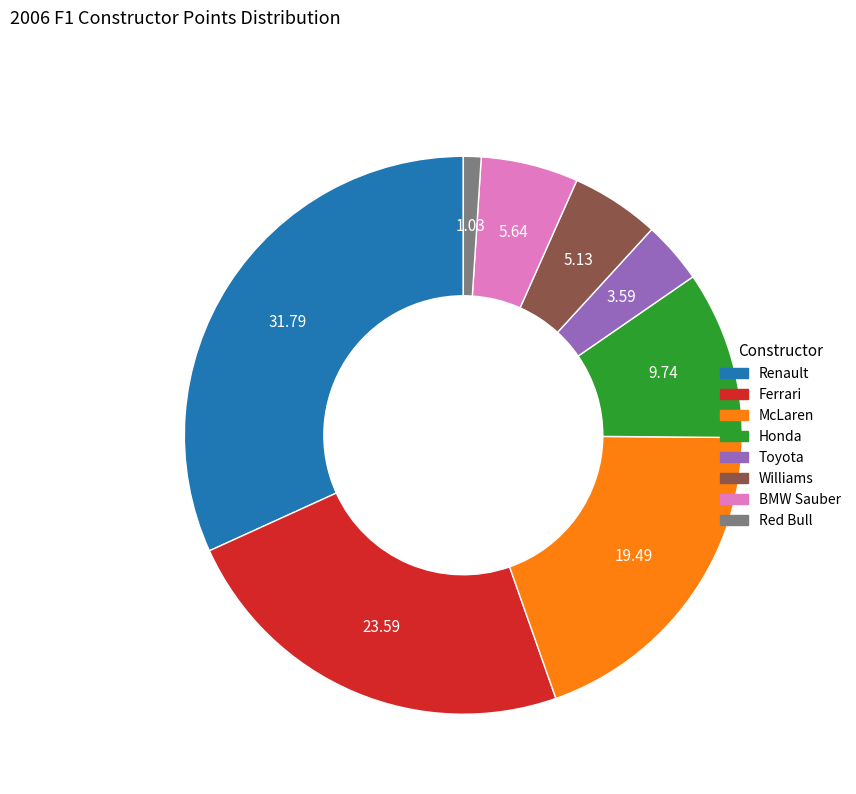

Which has a higher value, Red Bull or Toyota?

Toyota